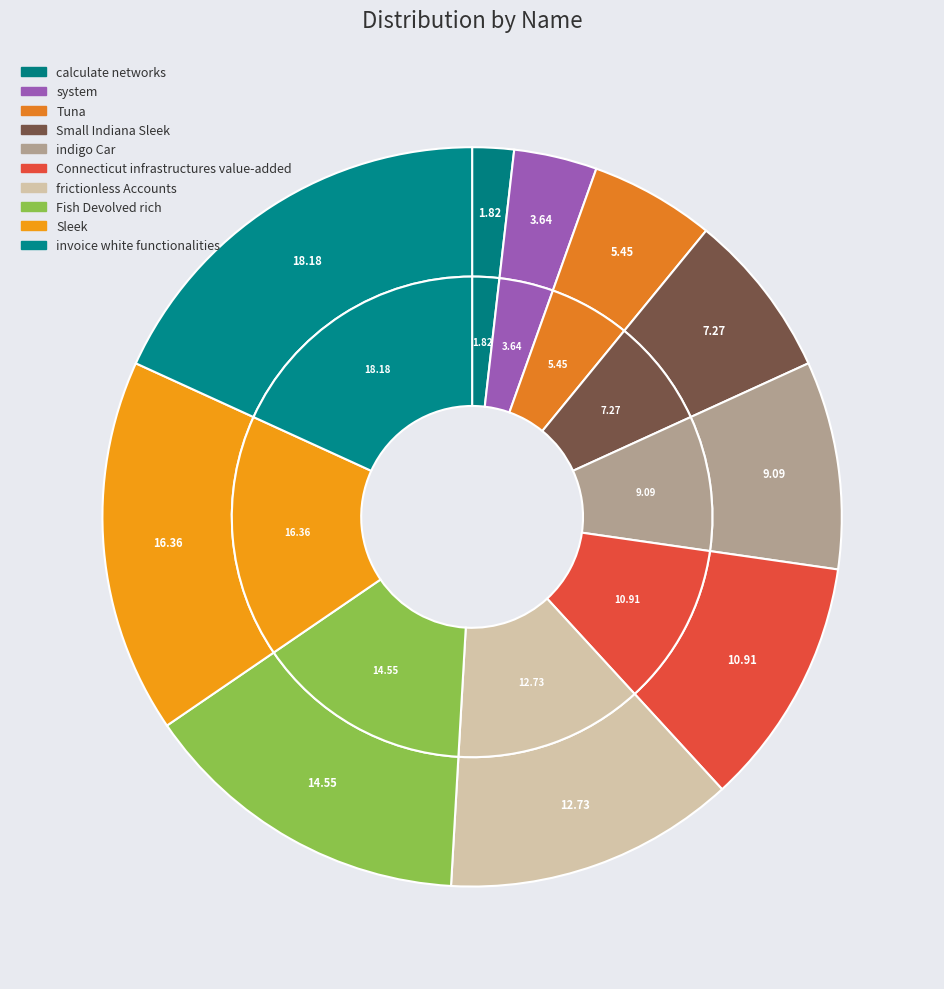

What portion of the pie excludes system?

96.4%